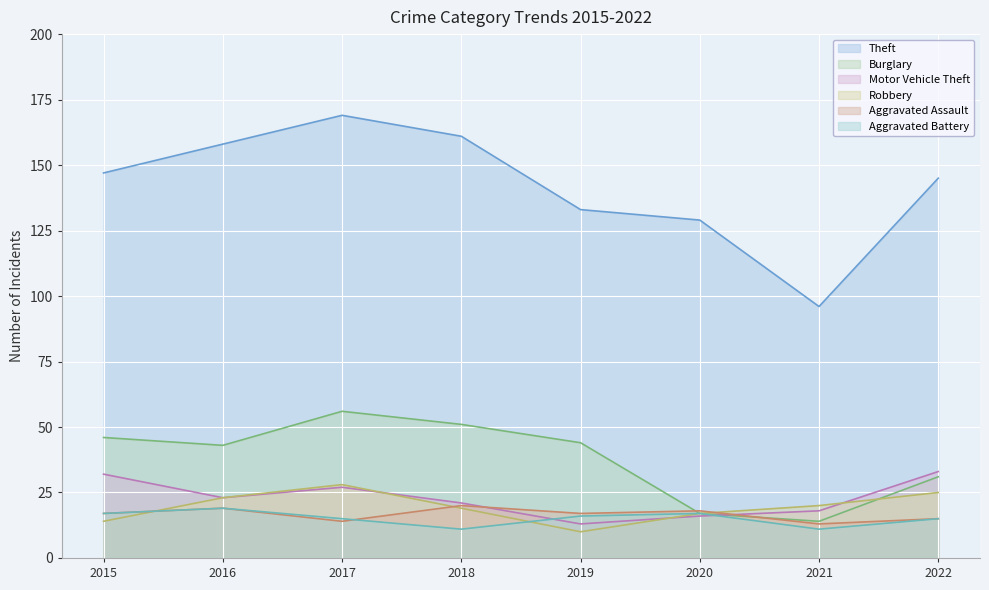

What are all the series names shown in the legend?

Theft, Burglary, Motor Vehicle Theft, Robbery, Aggravated Assault, Aggravated Battery